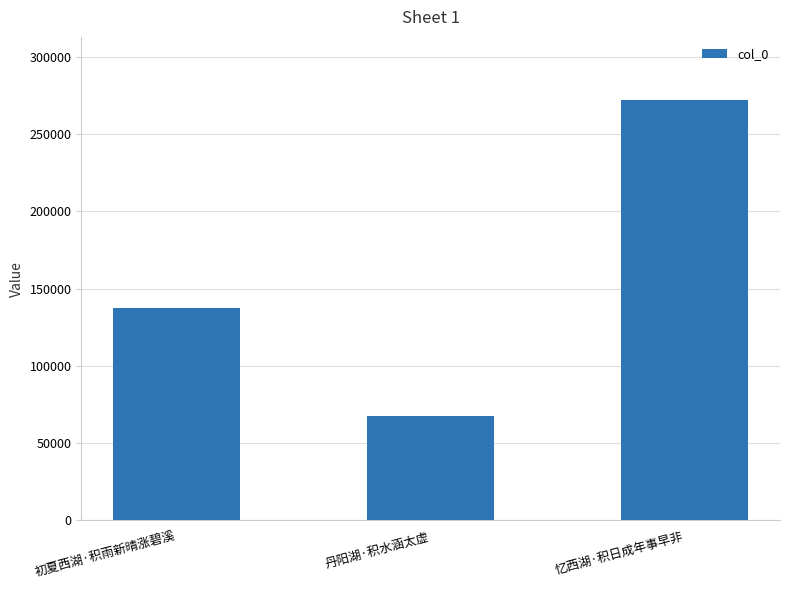

The value at 初夏西湖·积雨新晴涨碧溪 is 38976. True or false?

False